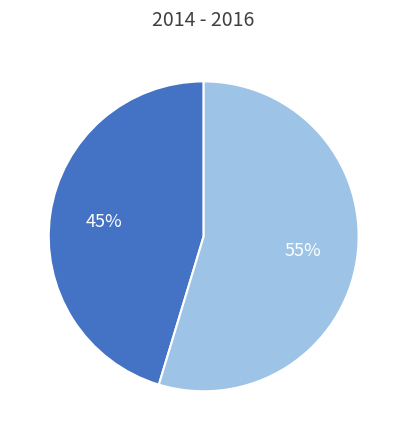

Does any single category account for the majority?

Yes